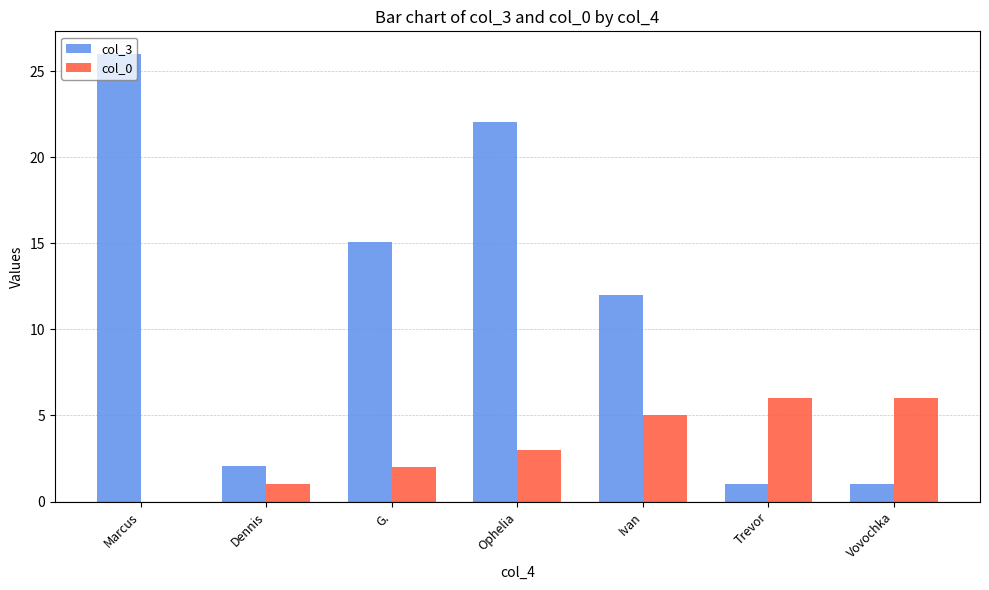

What is the sum of all col_3 values?

79.2